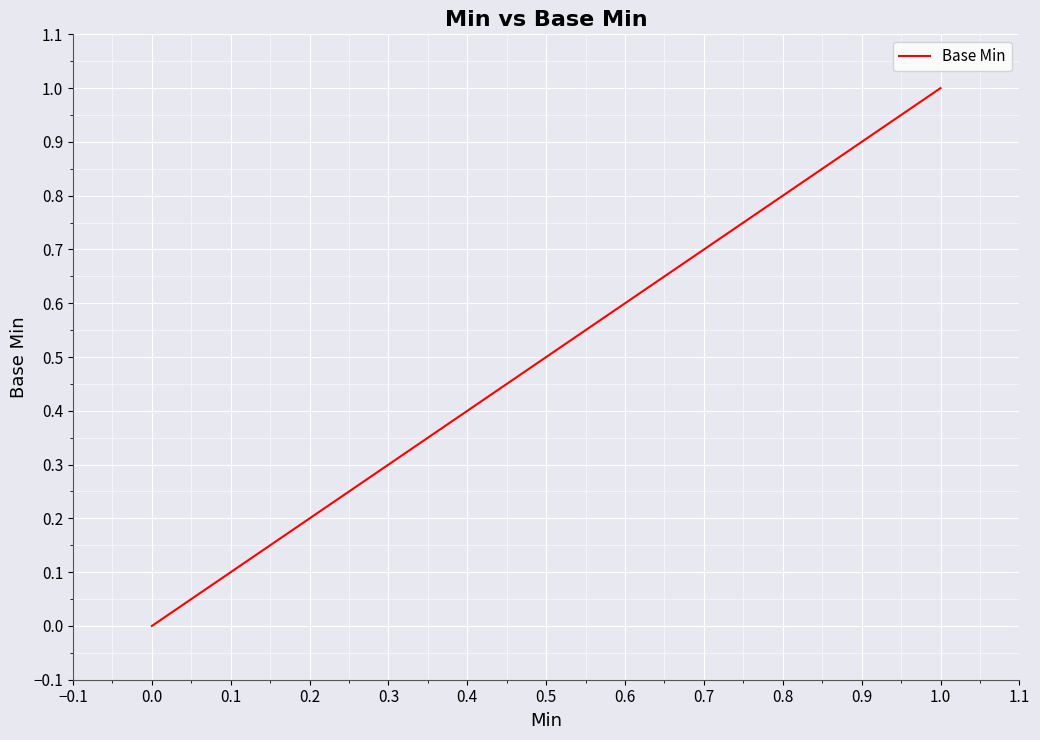

Count the values in the range 0 to 1.

9